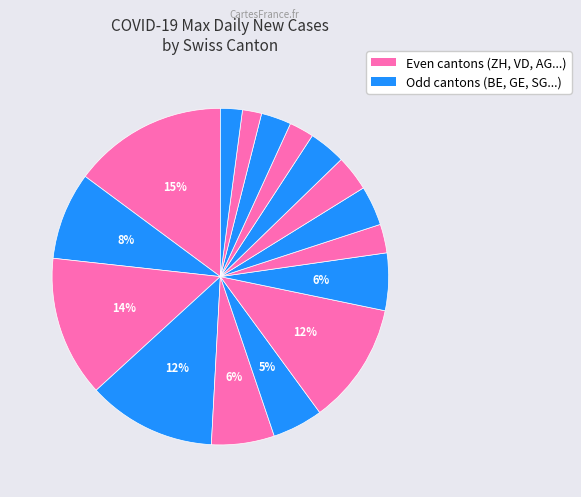

What is the largest slice in the pie chart?

GR=1(2020-03-26)